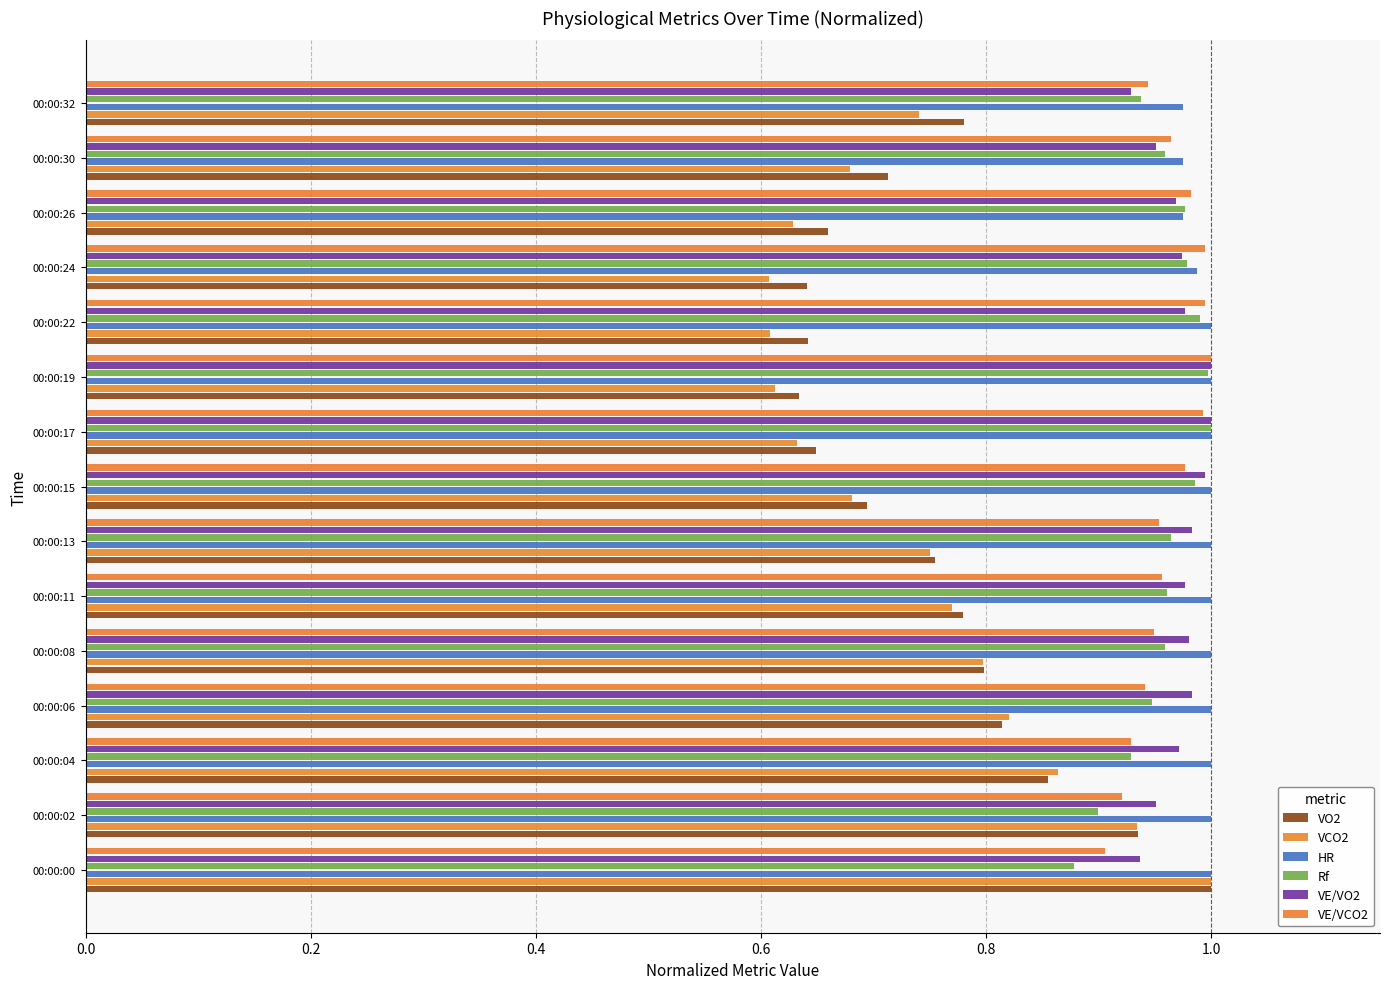

How many categories are shown in the chart?

15